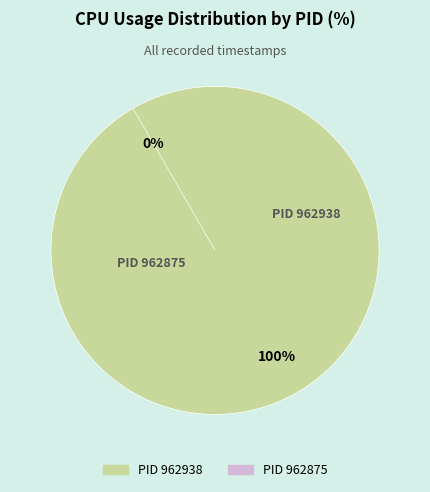

How many segments does this pie chart have?

2